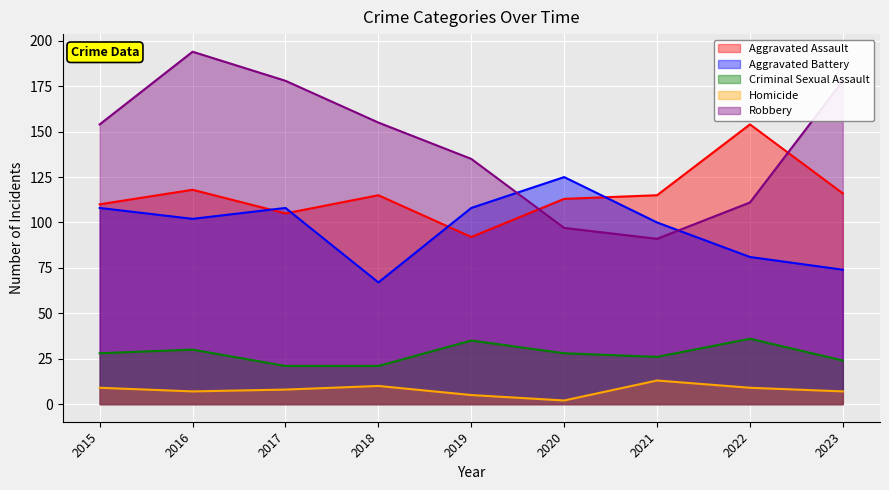

What is the sum of all Criminal Sexual Assault values?

249